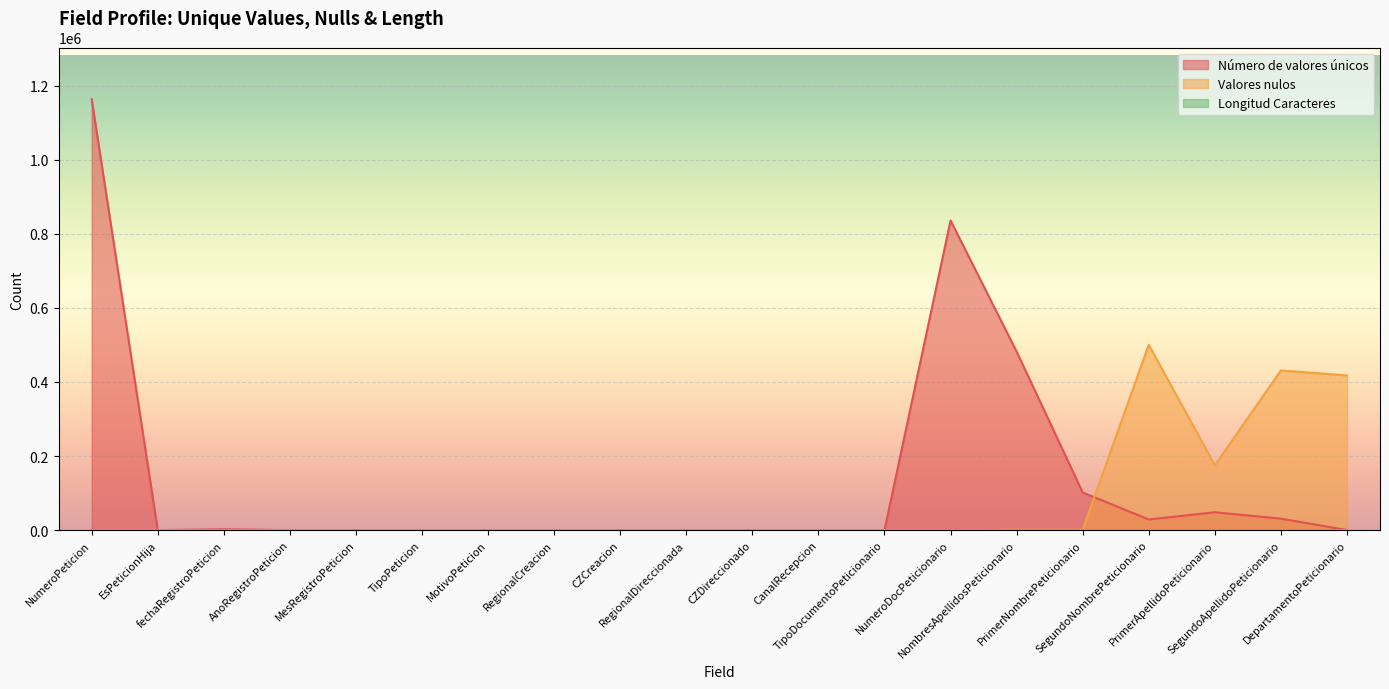

Which series ends up on top after the final intersection of Valores nulos and Longitud Caracteres?

Valores nulos